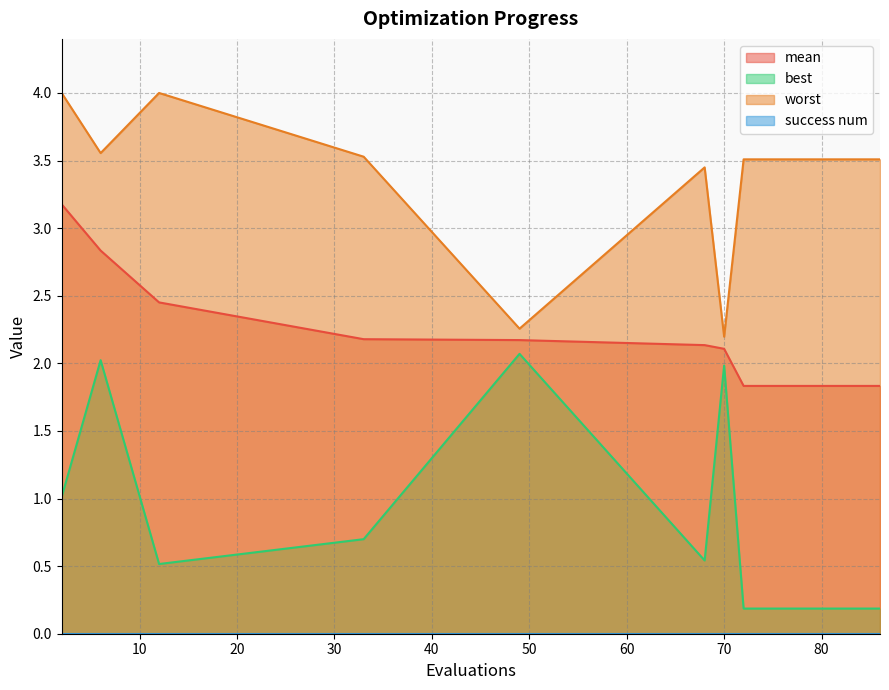

How many lines are shown in the chart?

4